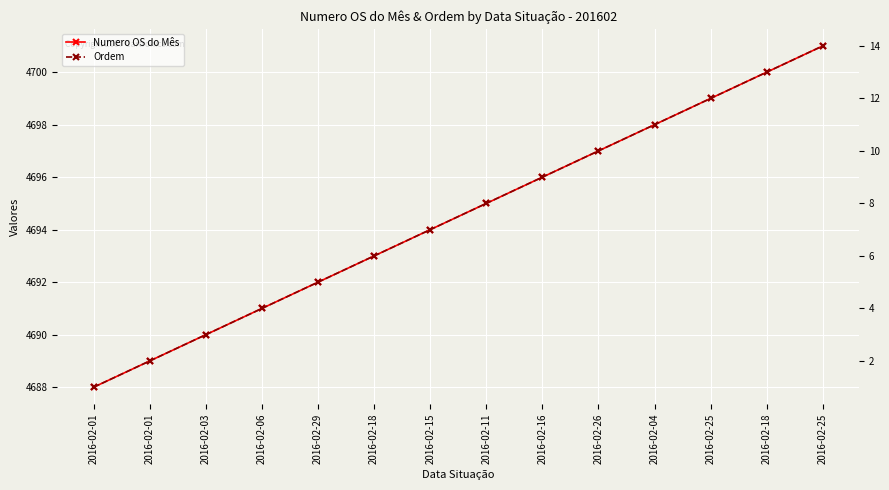

What is the difference between the Numero OS do Mês values at 2016-02-26 and 2016-02-11?

2